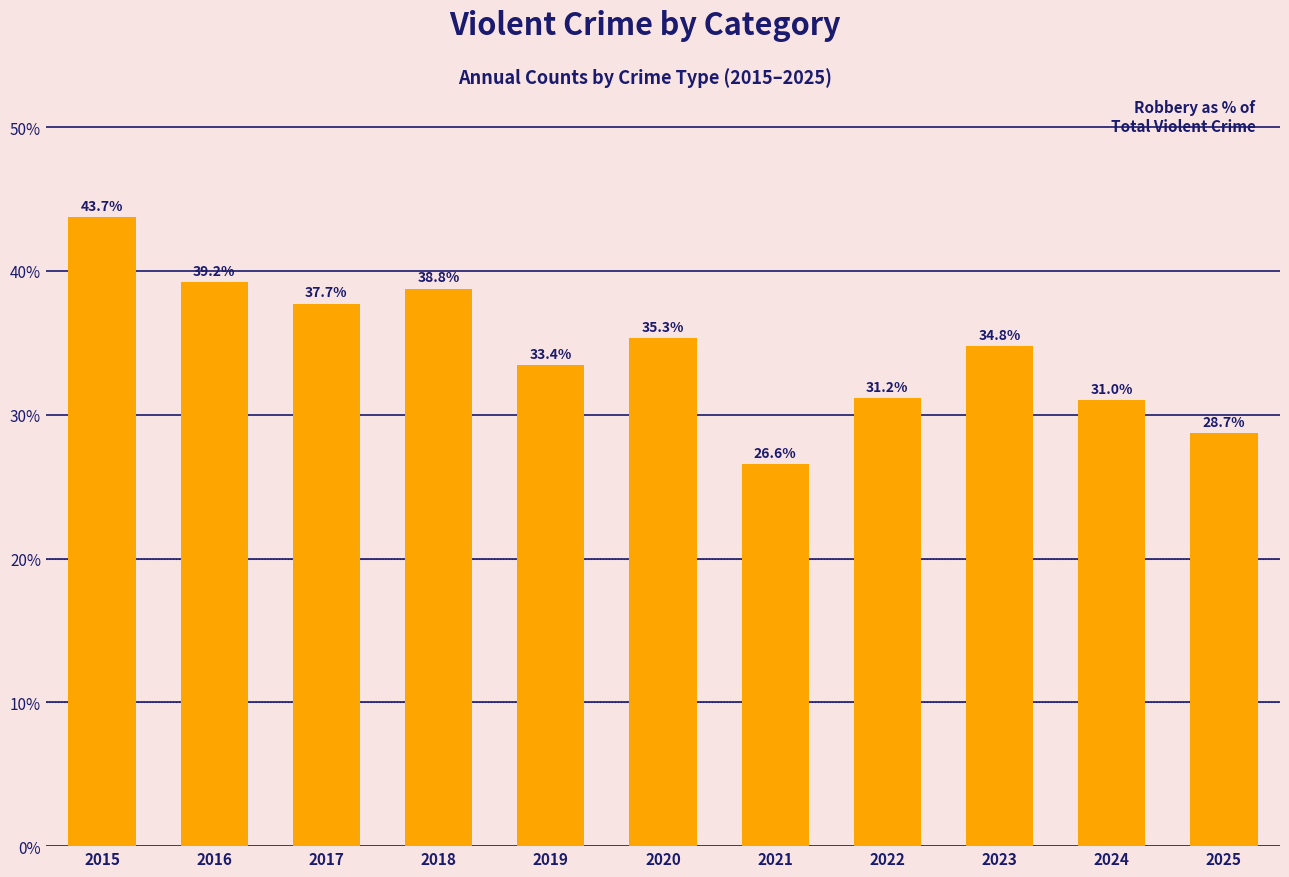

What is the average value?

34.6